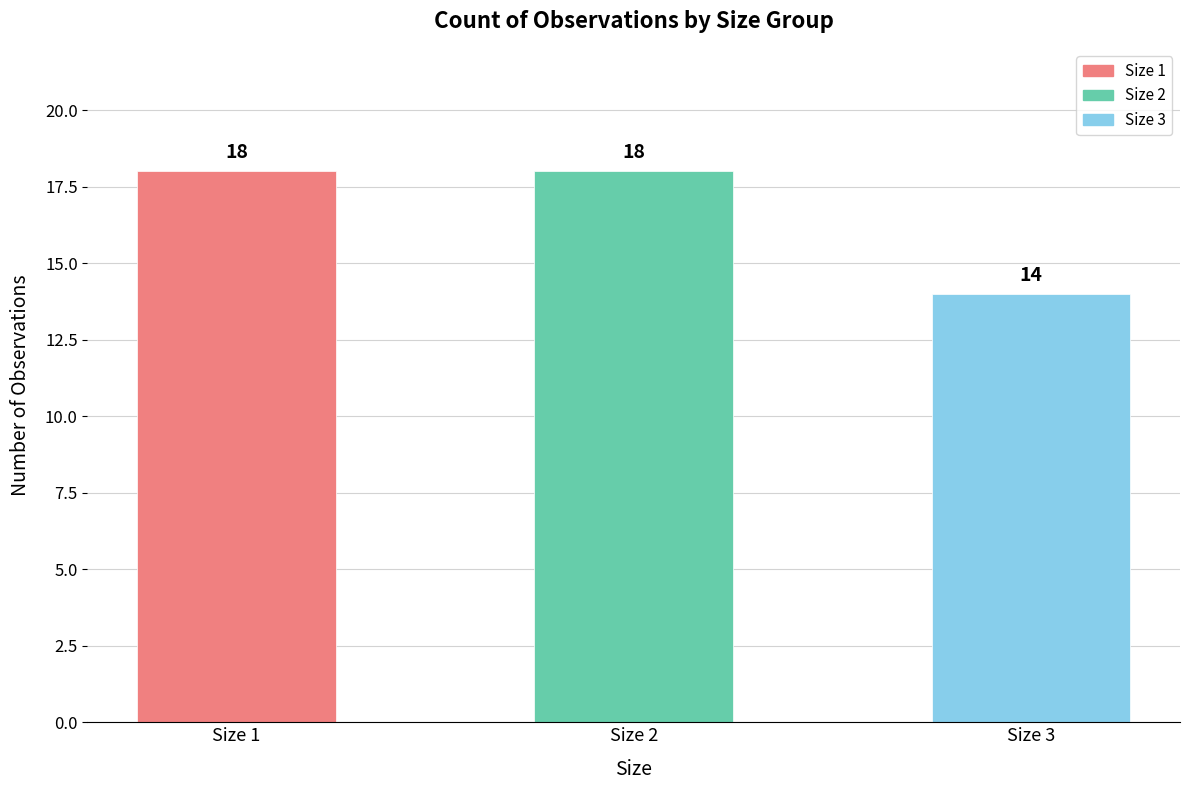

Reading left to right, list all the values displayed in this chart.

18	18	14